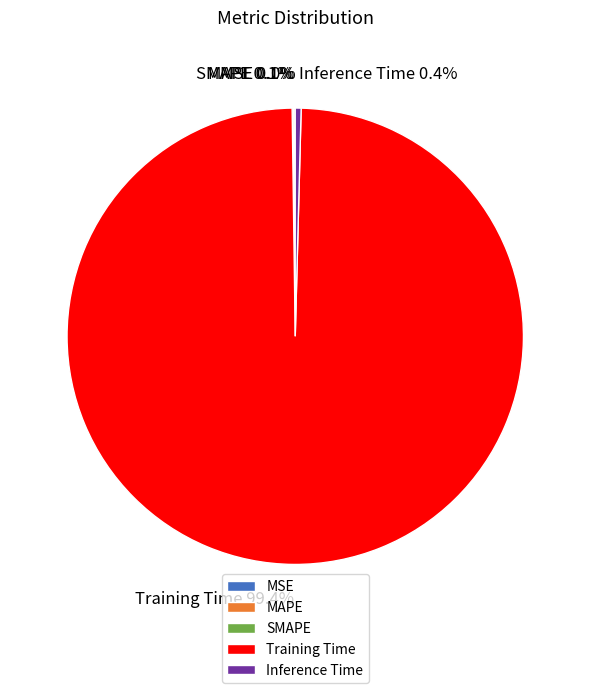

Which slice is the largest?

Training Time